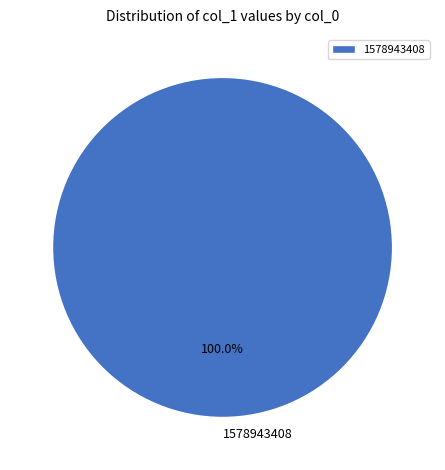

Does any single category account for the majority?

Yes